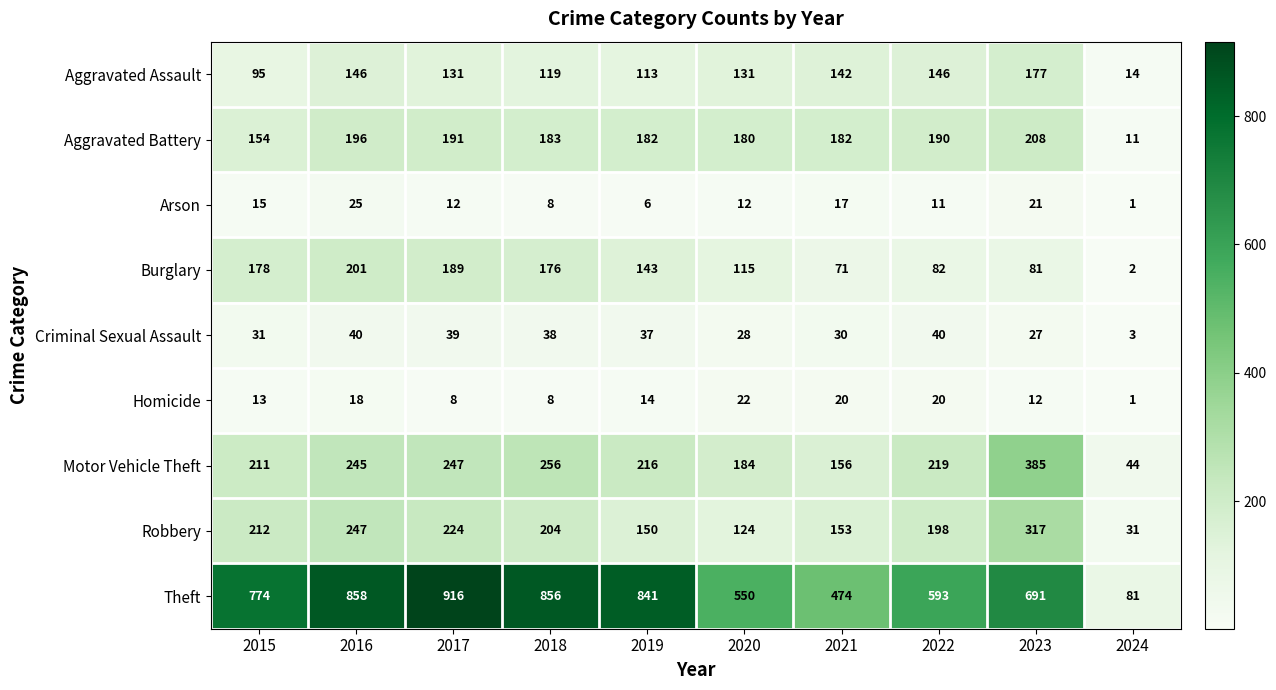

How many categories are shown in the chart?

10